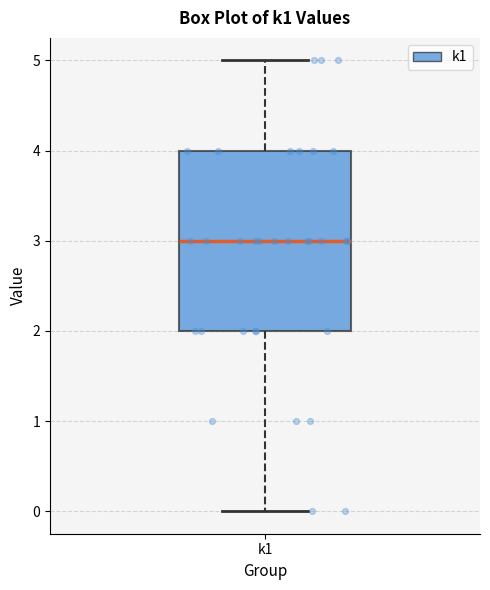

Transcribe this box plot: give where the median line is, the range the box spans, and where the two whiskers end, as read against the y-axis. The values are not printed on the chart, so give them approximately, as read against the axis.

median 3, box 2 to 4, whiskers 0 to 5